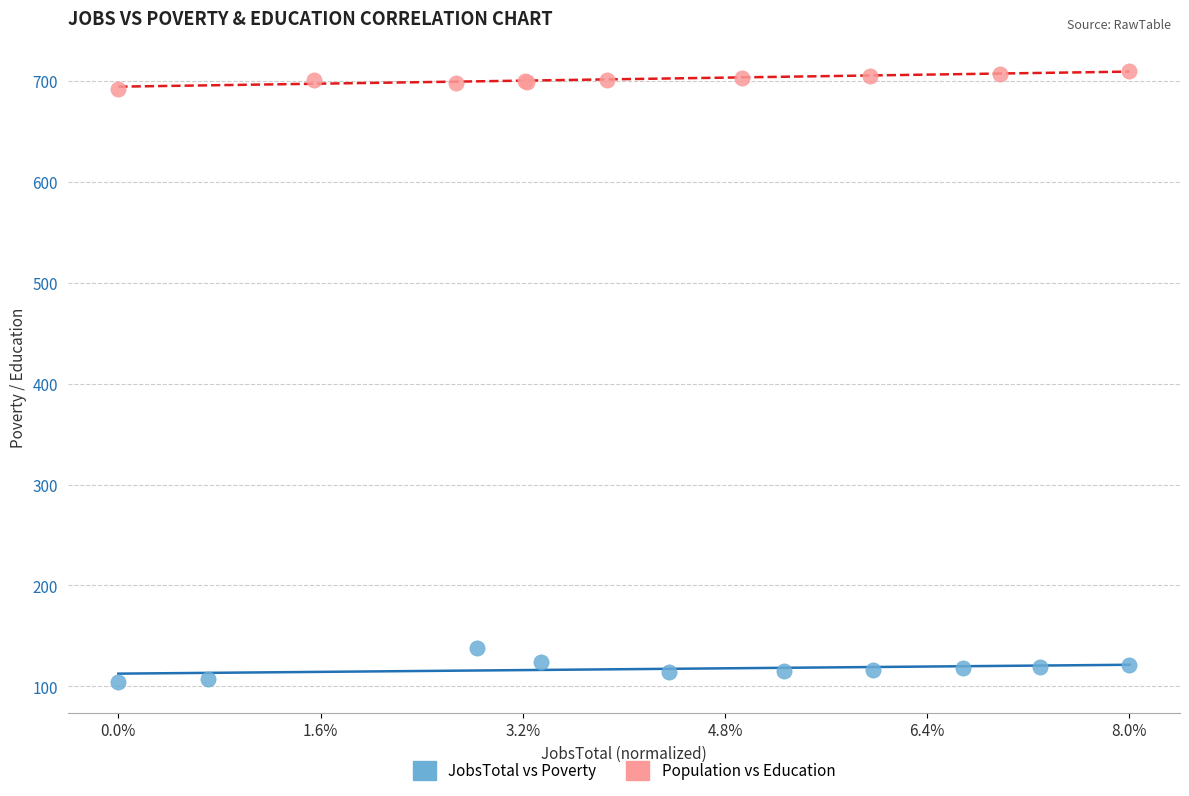

Which series contains the highest Y value?

Population vs Education